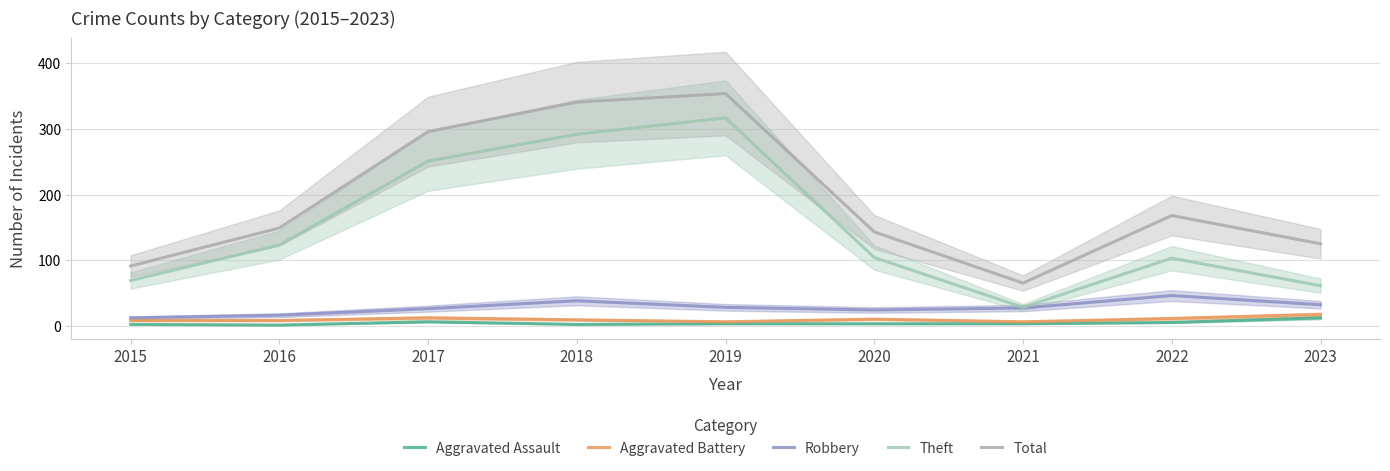

What is the spread (max minus min) of values at 2023?

113